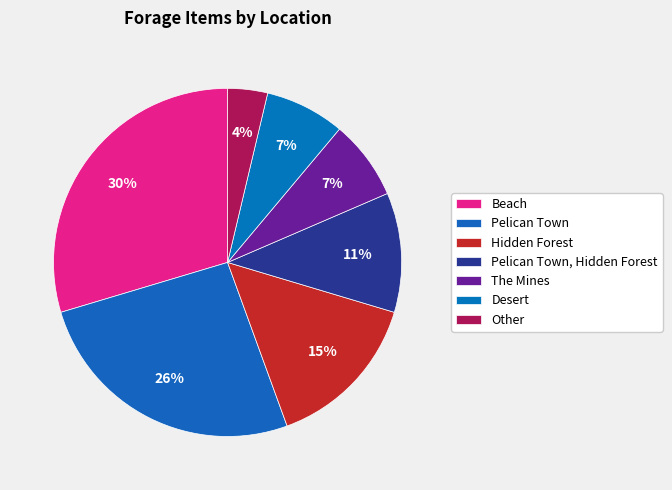

What is the largest slice in the pie chart?

Beach